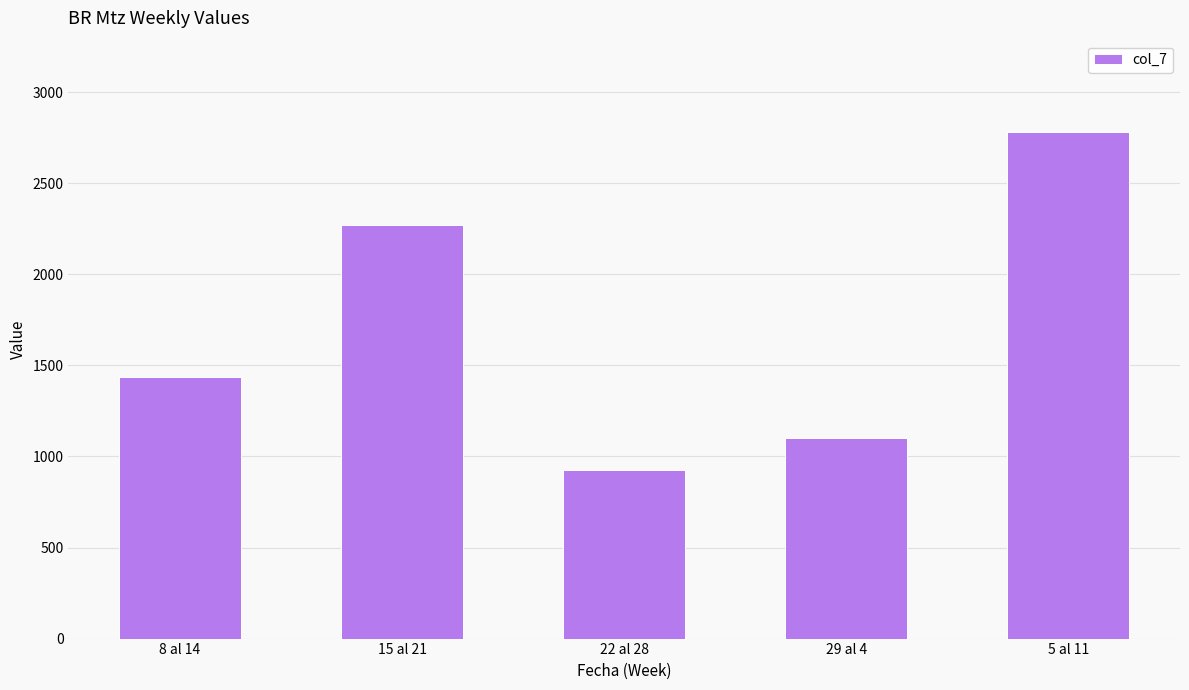

Between 8 al 14 and 22 al 28, which is larger?

8 al 14